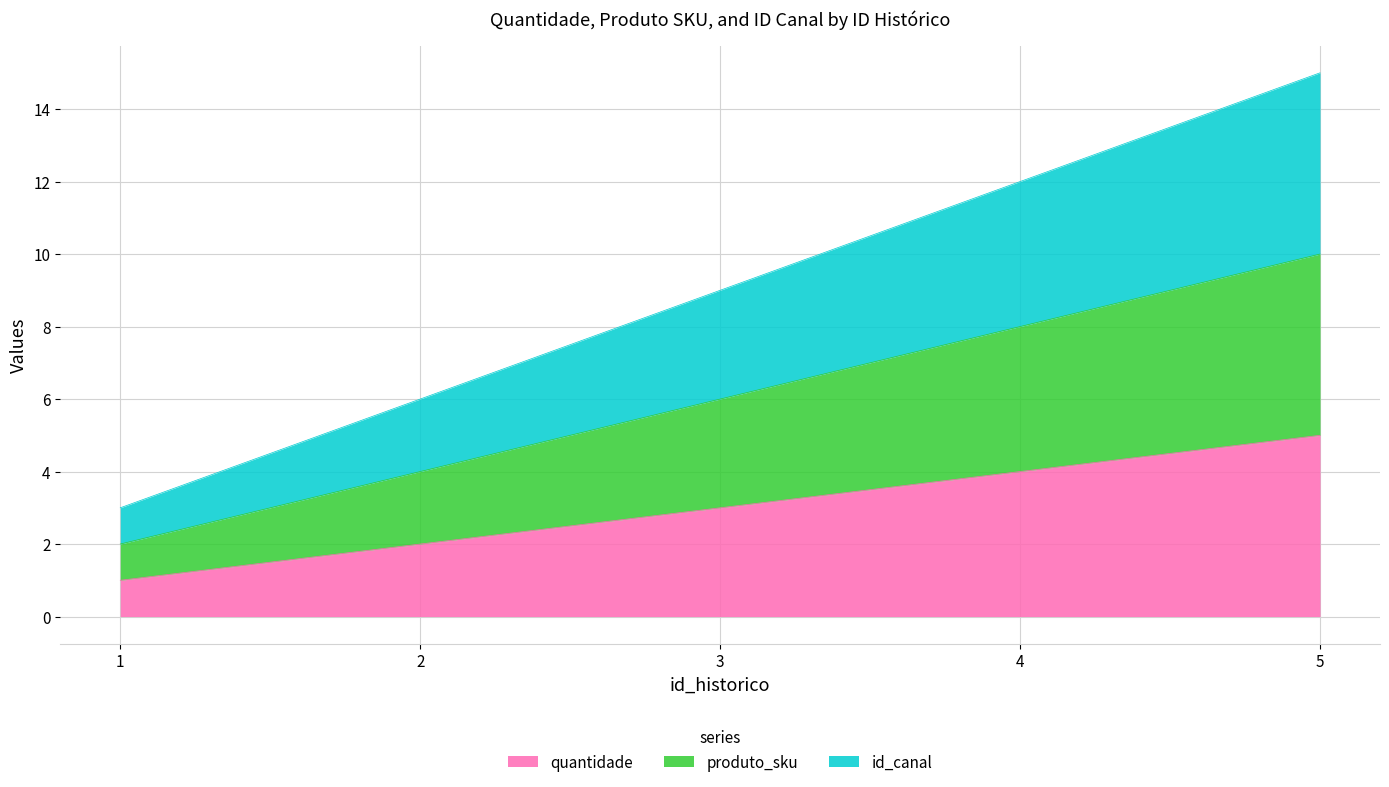

Rank the categories by quantidade value from highest to lowest.

5, 4, 3, 2, 1